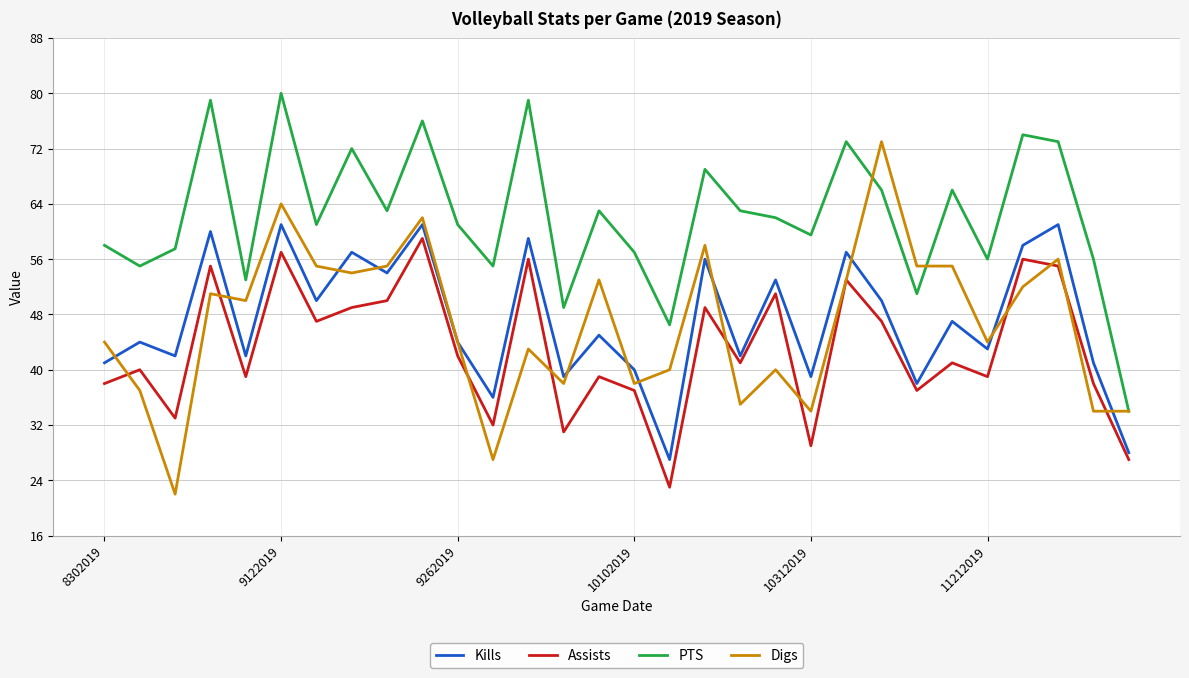

Reading left to right, list all the values displayed in this chart.

Kills: 41.0	44.0	42.0	60.0	42.0	61.0	50.0	57.0	54.0	61.0	44.0	36.0	59.0	39.0	45.0	40.0	27.0	56.0	42.0	53.0	39.0	57.0	50.0	38.0	47.0	43.0	58.0	61.0	41.0	28.0
Assists: 38.0	40.0	33.0	55.0	39.0	57.0	47.0	49.0	50.0	59.0	42.0	32.0	56.0	31.0	39.0	37.0	23.0	49.0	41.0	51.0	29.0	53.0	47.0	37.0	41.0	39.0	56.0	55.0	38.0	27.0
PTS: 58.0	55.0	57.5	79.0	53.0	80.0	61.0	72.0	63.0	76.0	61.0	55.0	79.0	49.0	63.0	57.0	46.5	69.0	63.0	62.0	59.5	73.0	66.0	51.0	66.0	56.0	74.0	73.0	56.0	34.0
Digs: 44.0	37.0	22.0	51.0	50.0	64.0	55.0	54.0	55.0	62.0	44.0	27.0	43.0	38.0	53.0	38.0	40.0	58.0	35.0	40.0	34.0	53.0	73.0	55.0	55.0	44.0	52.0	56.0	34.0	34.0